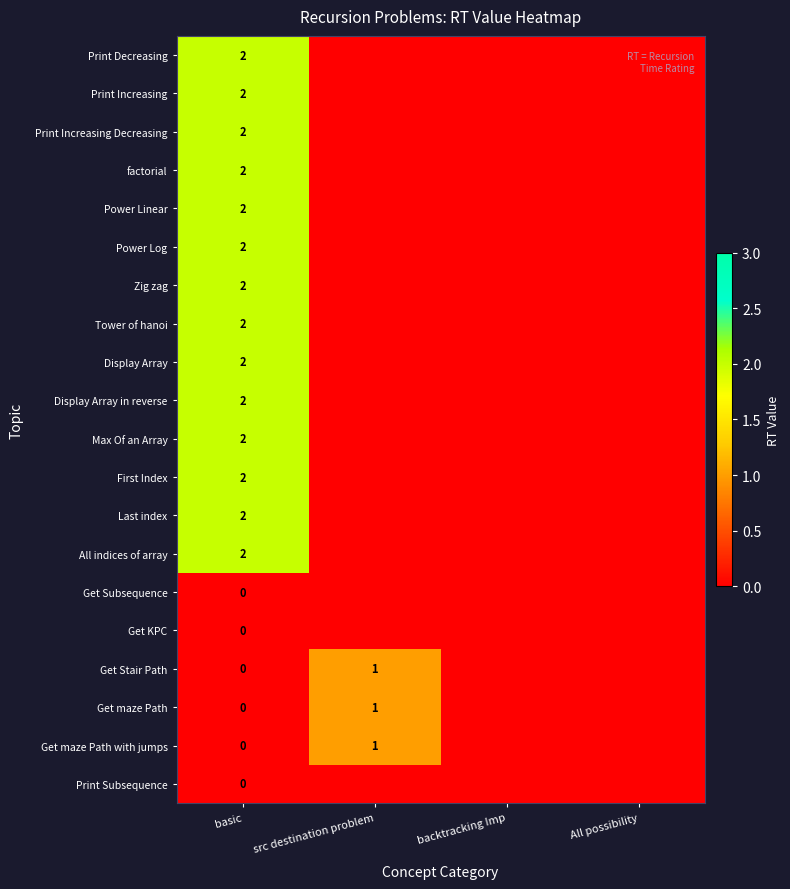

What is the spread (max minus min) of values at basic?

2.0